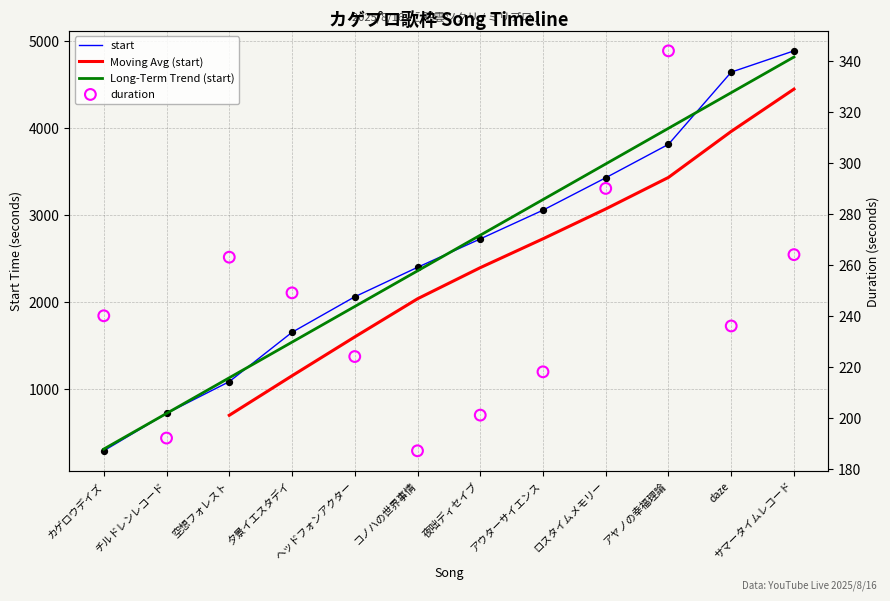

Which series reaches the minimum Y coordinate?

duration